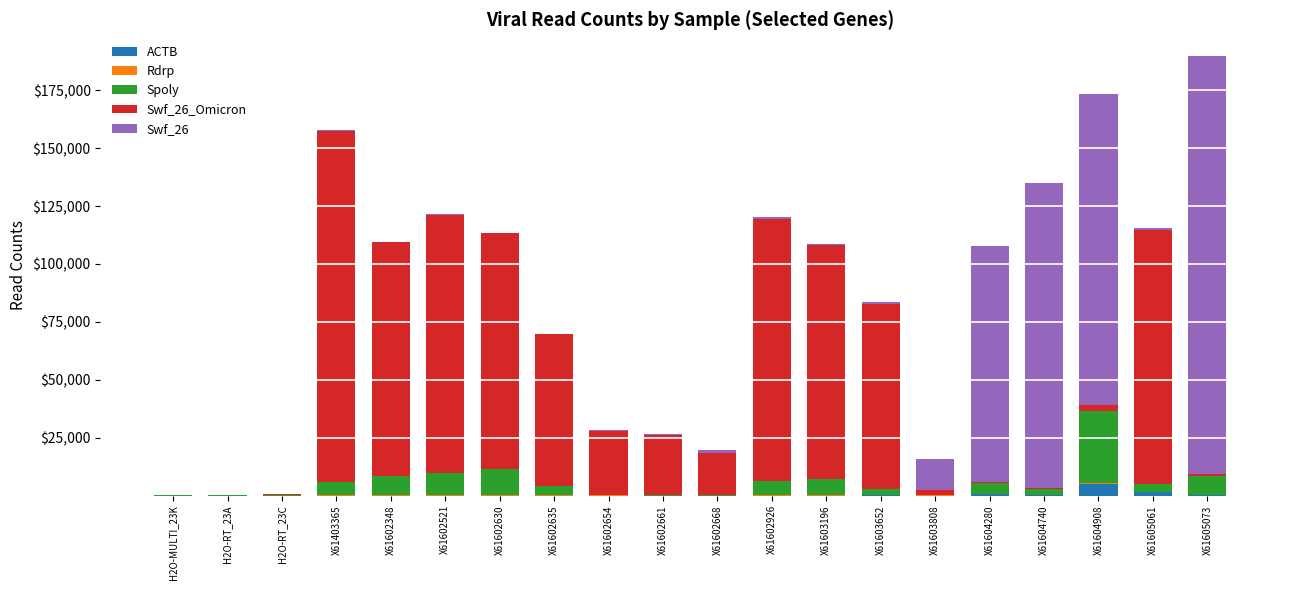

What is the sum of all ACTB values?

7548